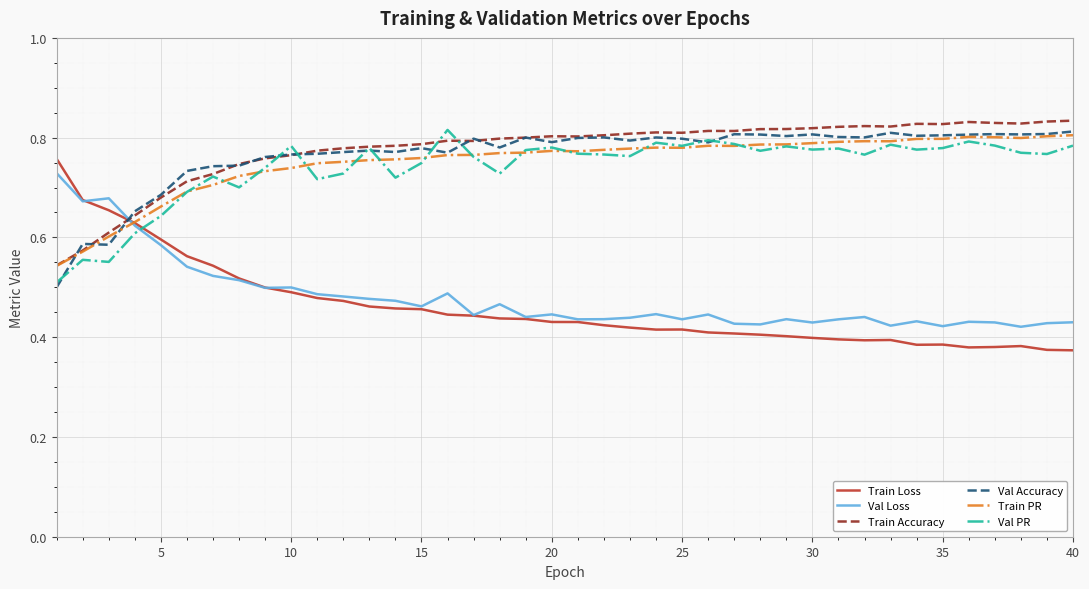

Which series has the largest range (max minus min)?

Train Loss